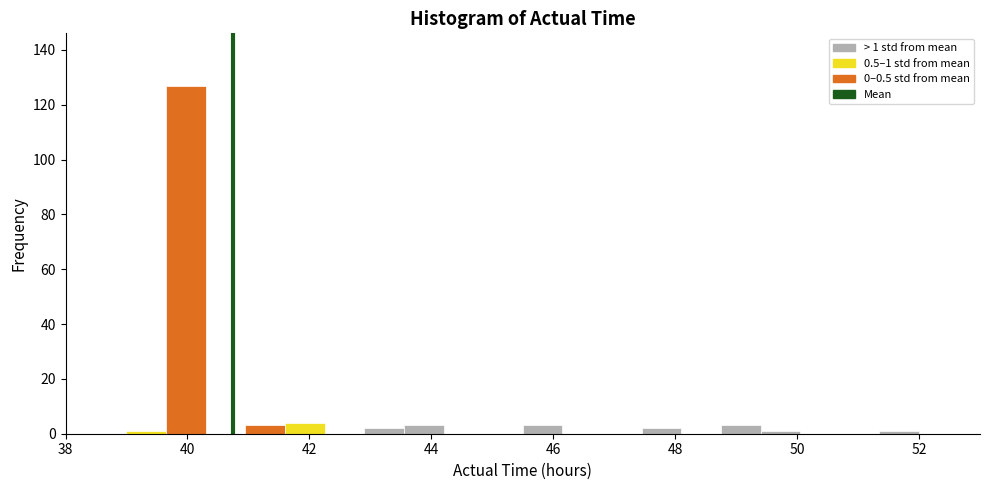

Read against the x-axis, roughly where is the centre of the tallest bar?

40.0